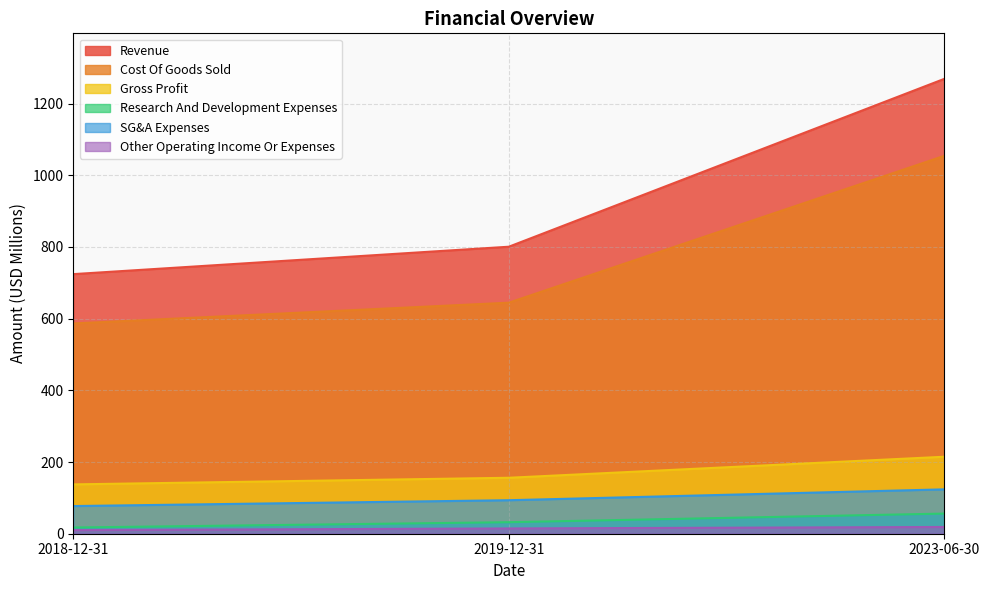

What is the spread (max minus min) of values at 2018-12-31?

714.1